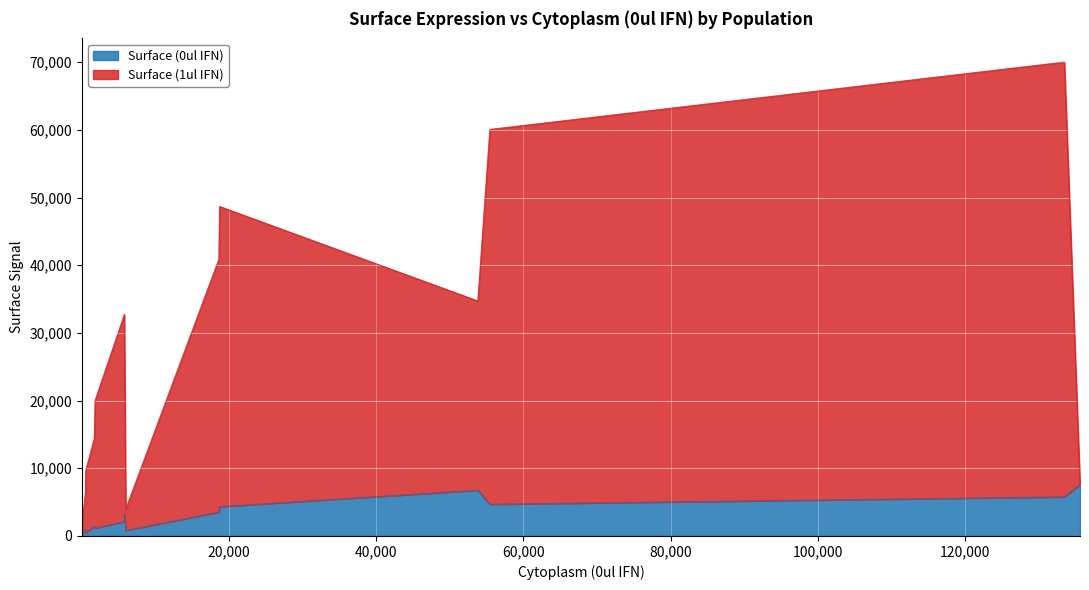

Is the value of Surface (1ul IFN) at P14 greater than the value of Surface (0ul IFN) at P6?

Yes